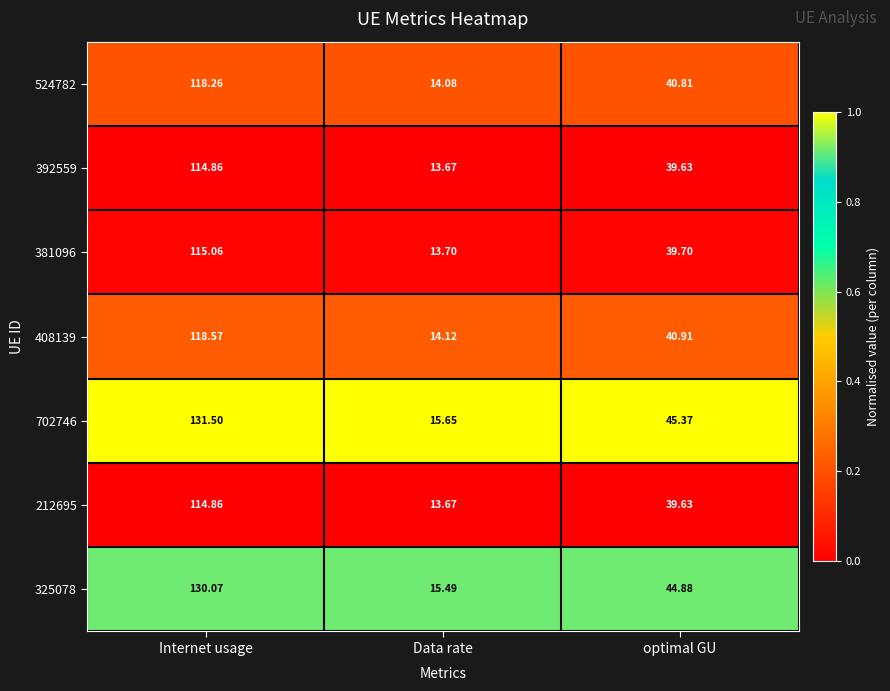

What is the maximum value shown in the chart?

131.5